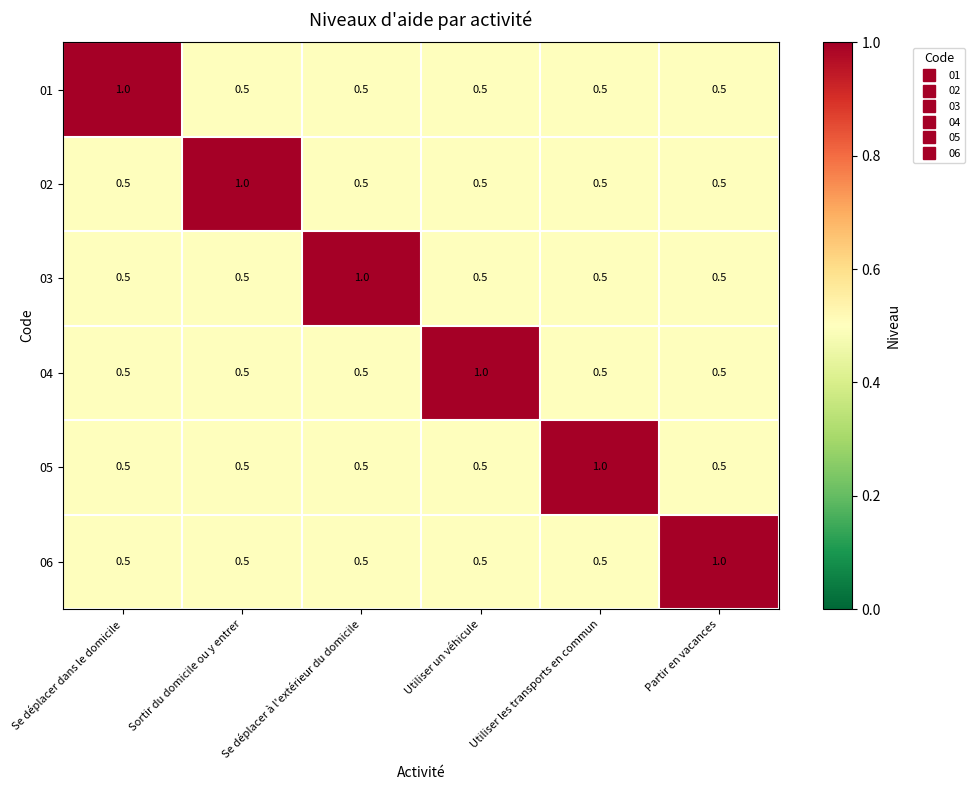

What is the smallest value displayed?

0.5